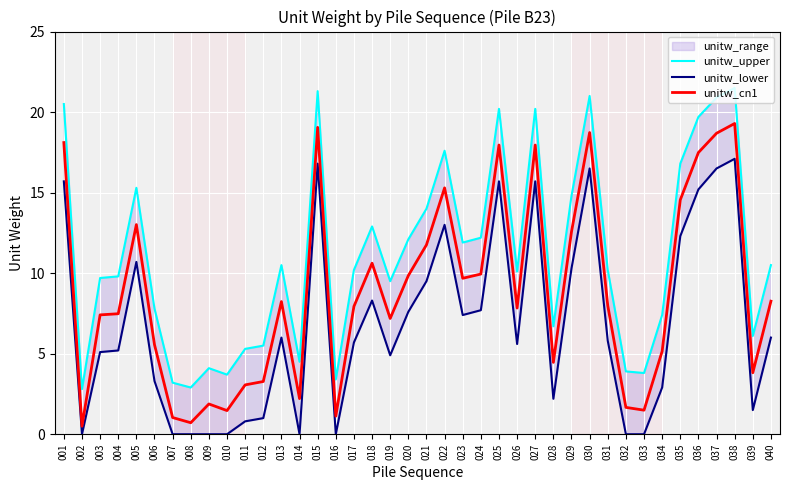

What is the difference between the maximum and minimum values in the unitw_upper series?

18.7